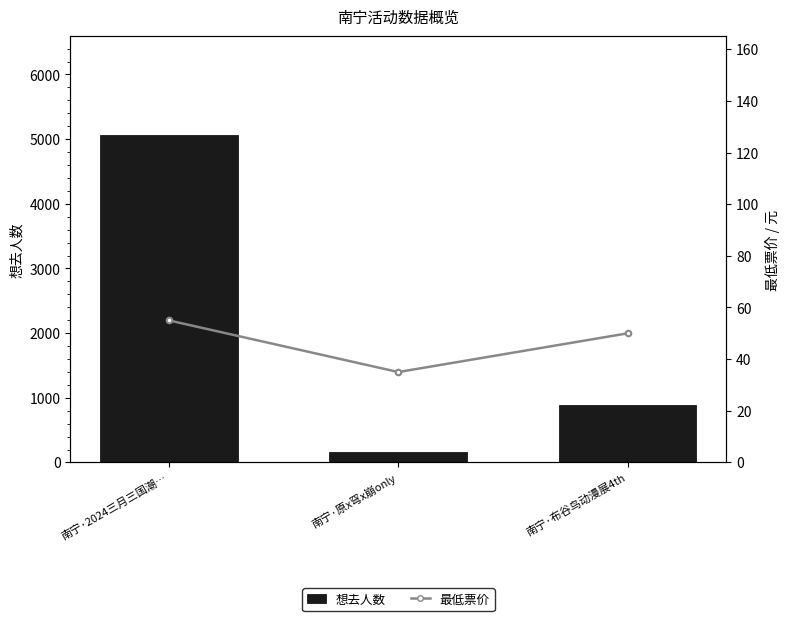

Which category has the highest value in the 想去人数 series?

南宁·2024三月三国潮…